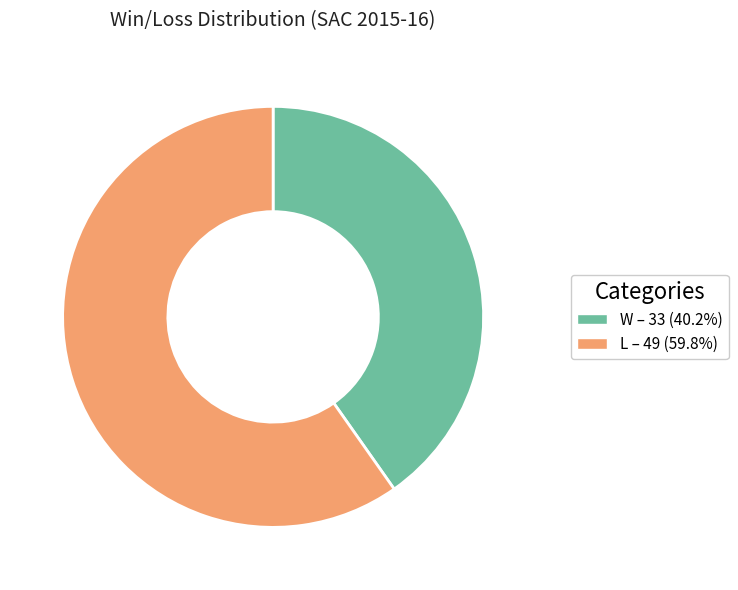

Is there a majority slice in this chart?

Yes